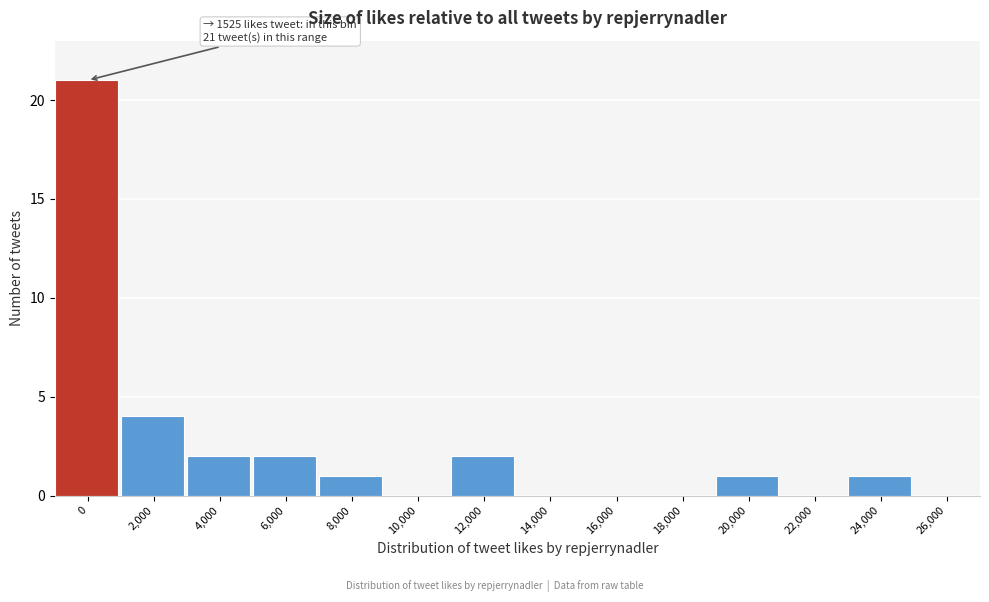

Reading right to left, list all the values displayed in this chart.

26,000=0	24,000=1	22,000=0	20,000=1	18,000=0	16,000=0	14,000=0	12,000=2	10,000=0	8,000=1	6,000=2	4,000=2	2,000=4	0=21